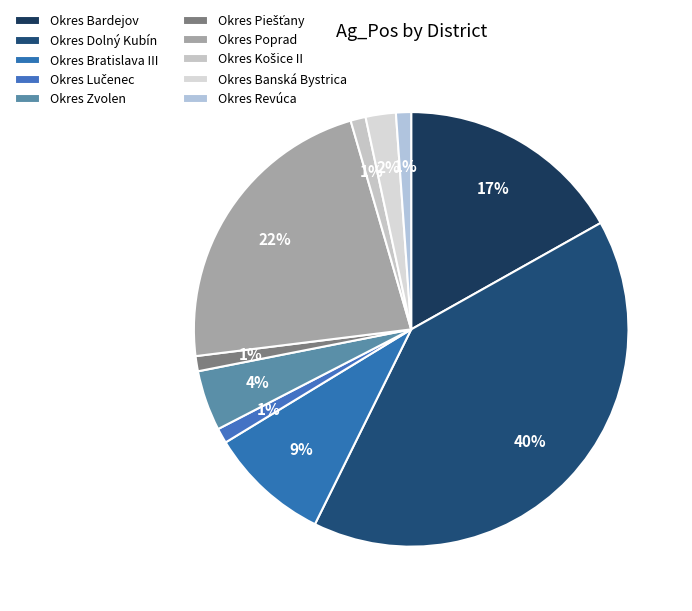

How many segments does this pie chart have?

10